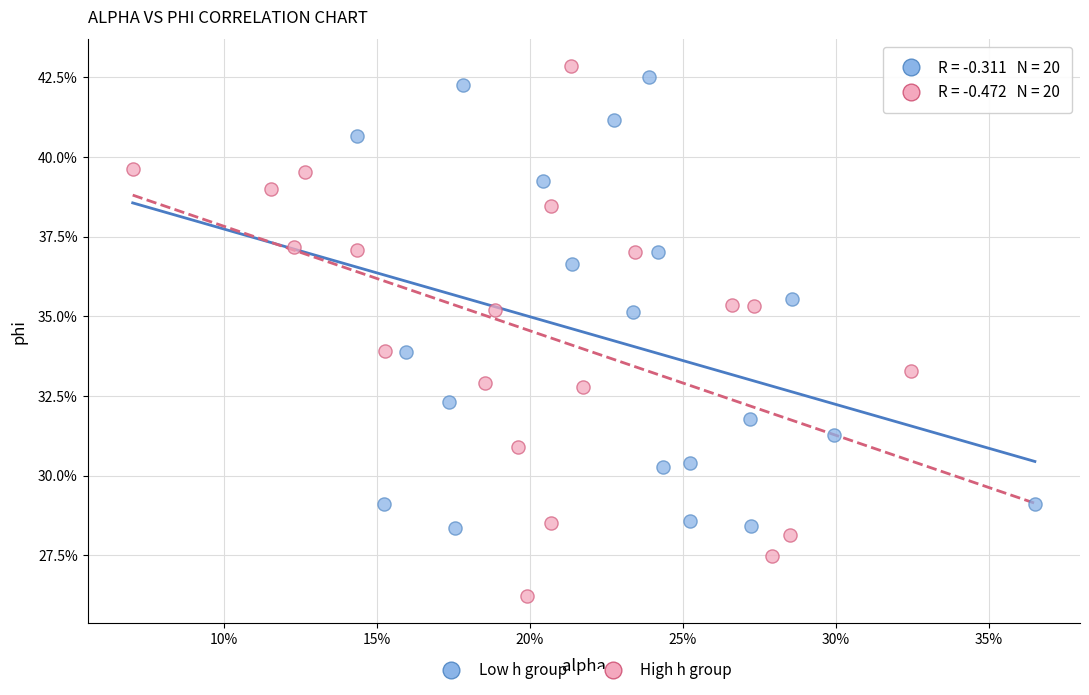

What are all the series names shown in the legend?

Low h group, High h group